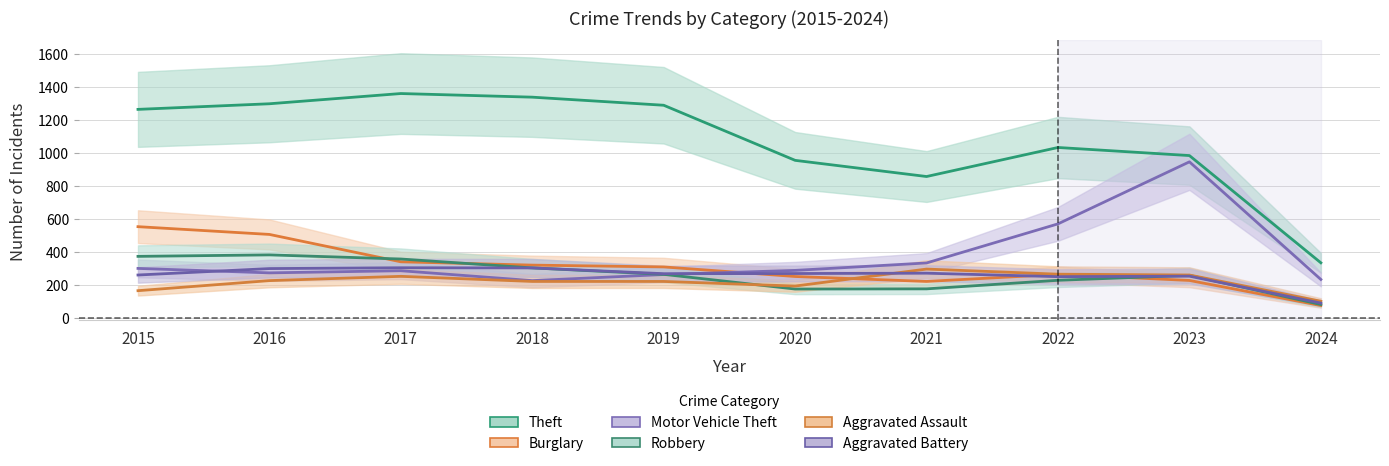

Where does the Aggravated Assault series first go above 225?

2017